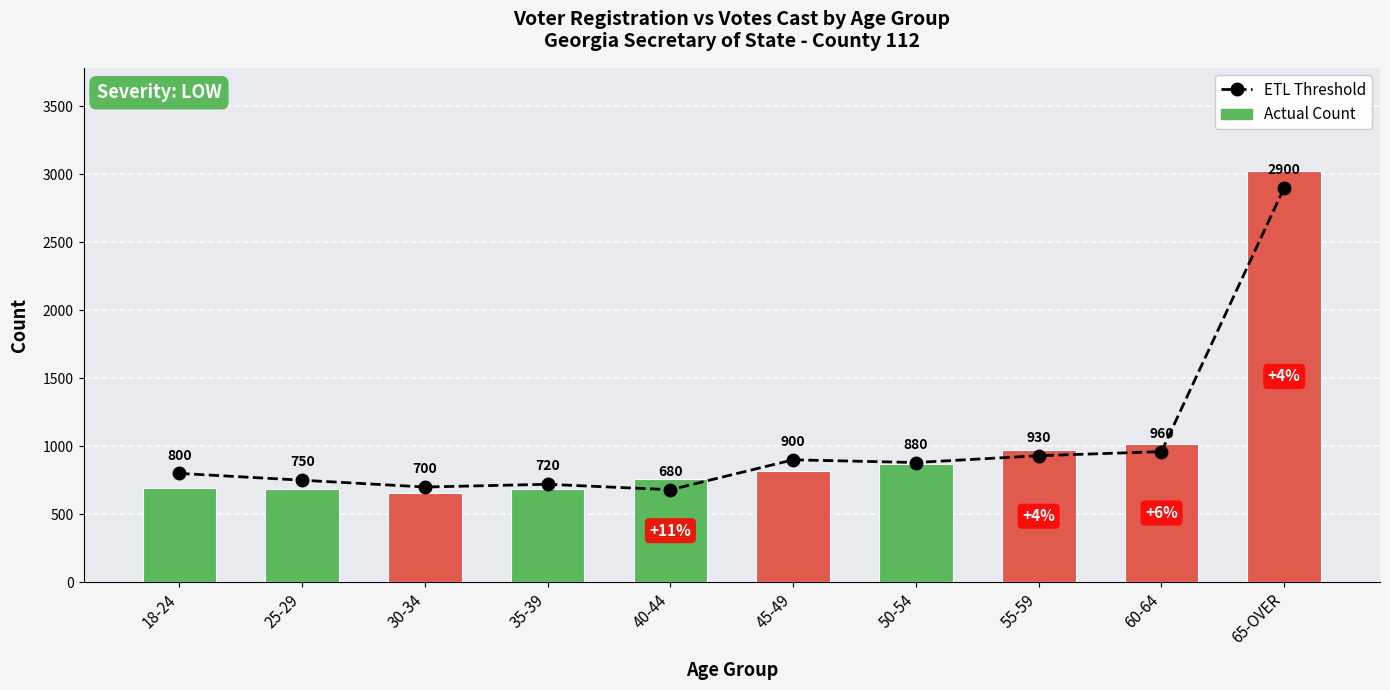

What is the sum of the ETL Threshold values at 55-59 and 40-44?

1610